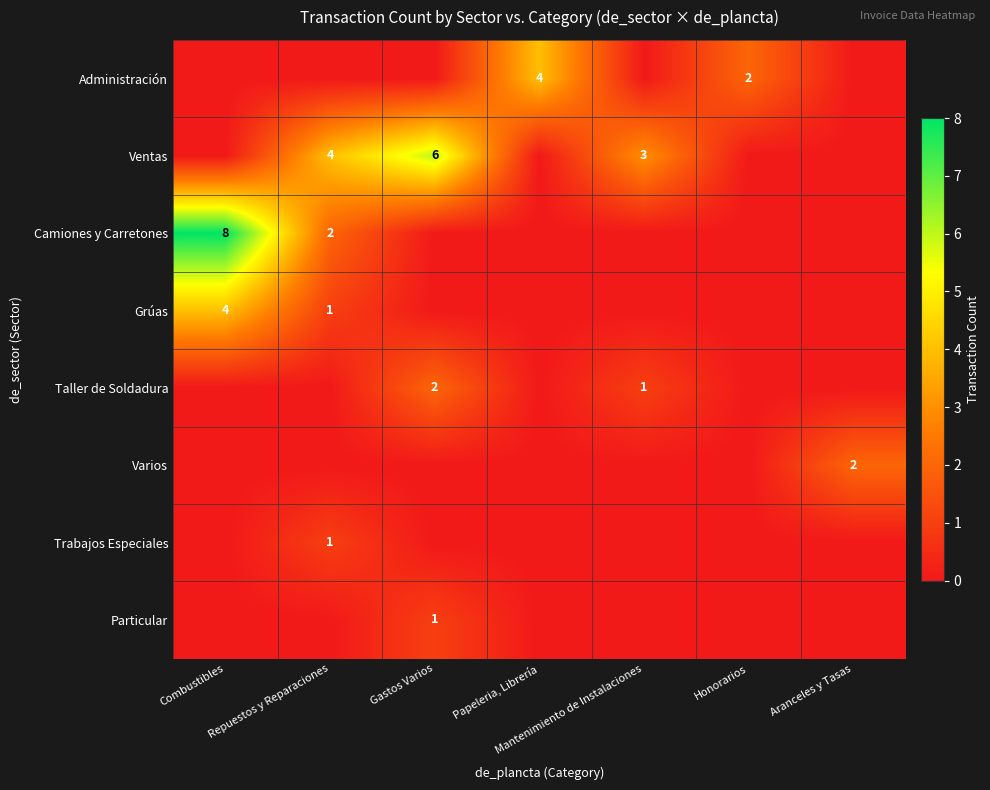

Which series has the largest total across all categories?

Ventas